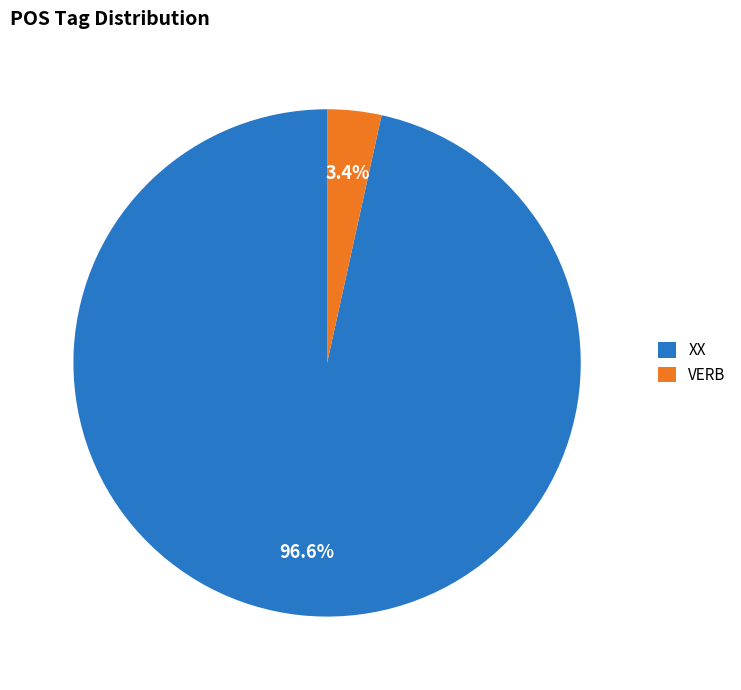

Combined, what portion of the pie is XX and VERB?

100.0%